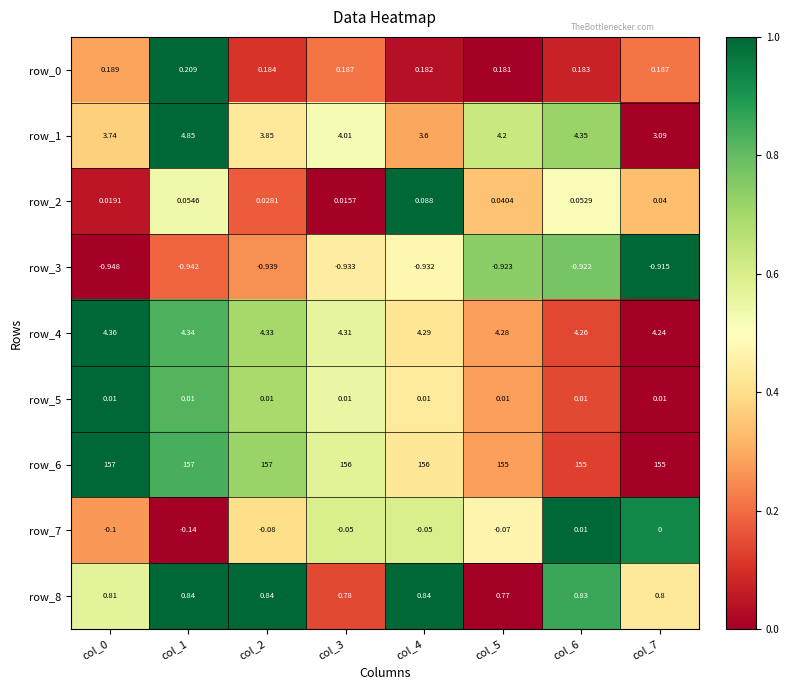

What is the greatest value displayed?

157.0